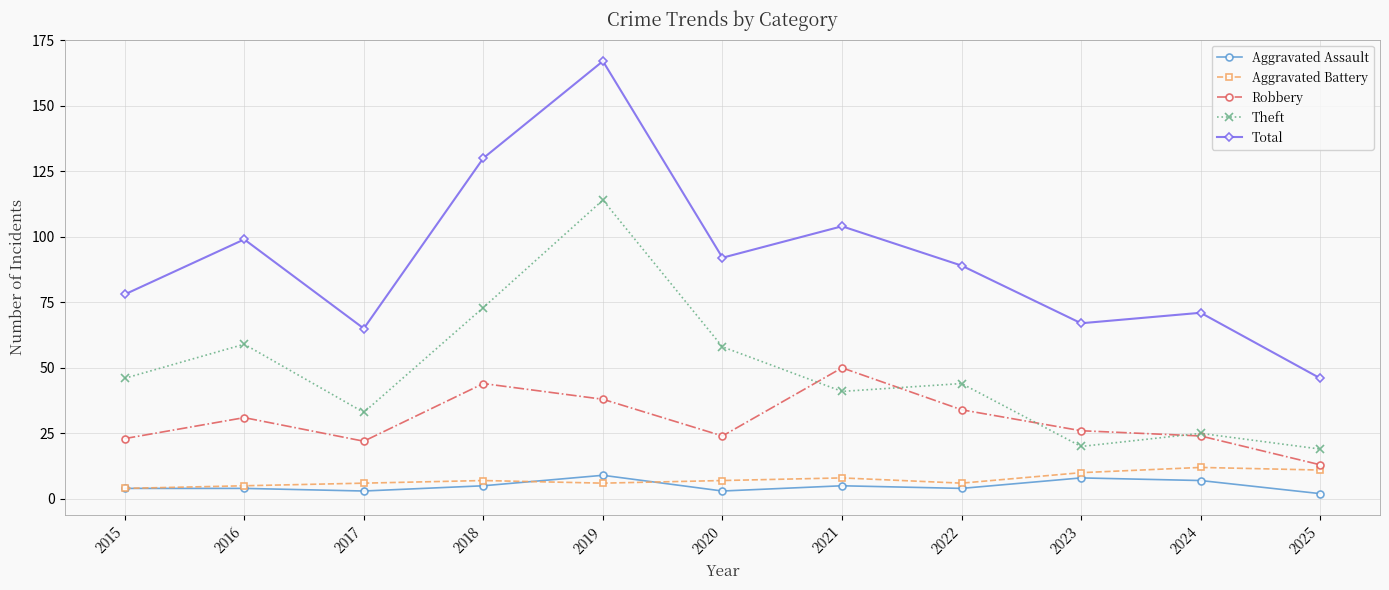

What is the value of the Theft point at the 9th from the left?

20